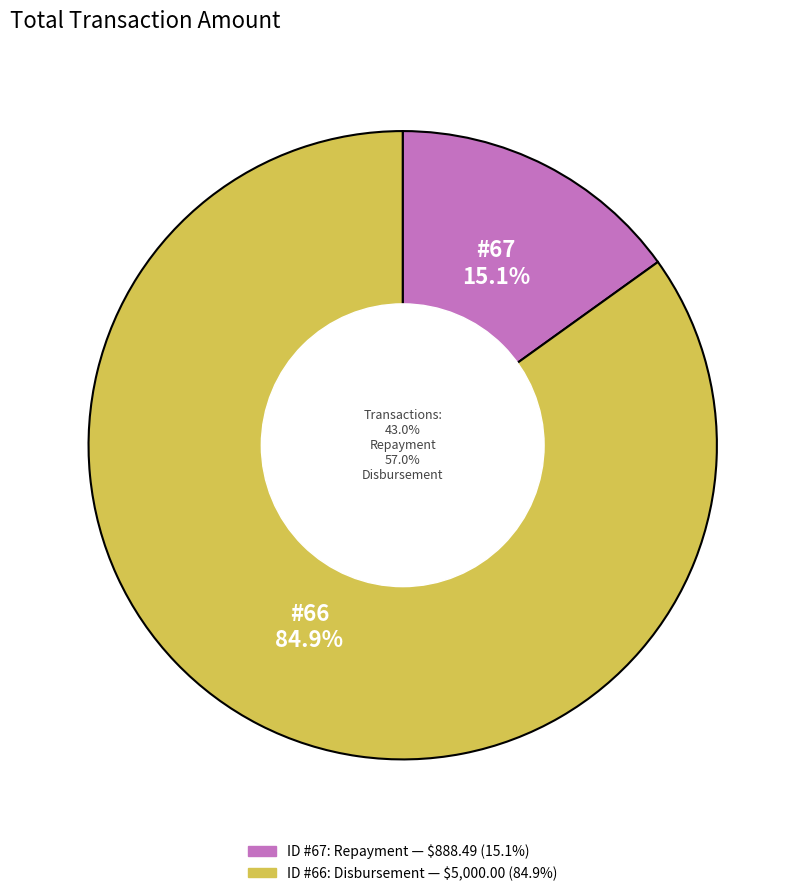

Which slice represents more than half of the pie?

66